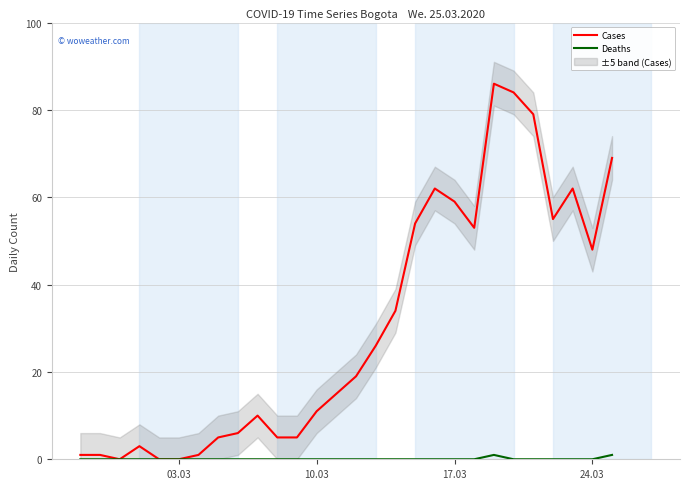

True or false: Cases and Deaths intersect in this chart.

False